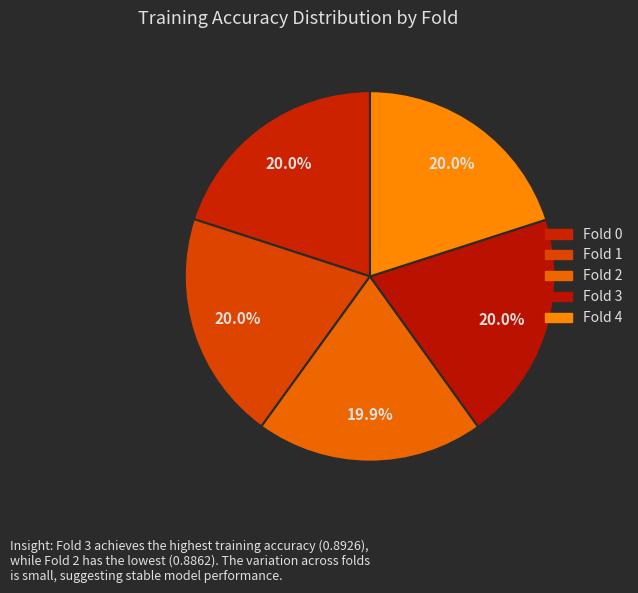

How many segments does this pie chart have?

5